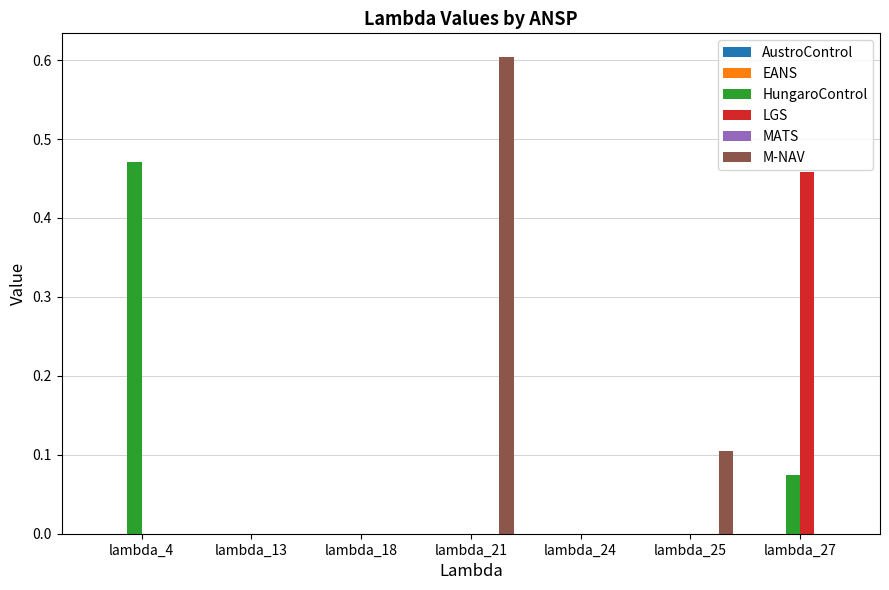

What is the total value across all series at lambda_21?

0.6